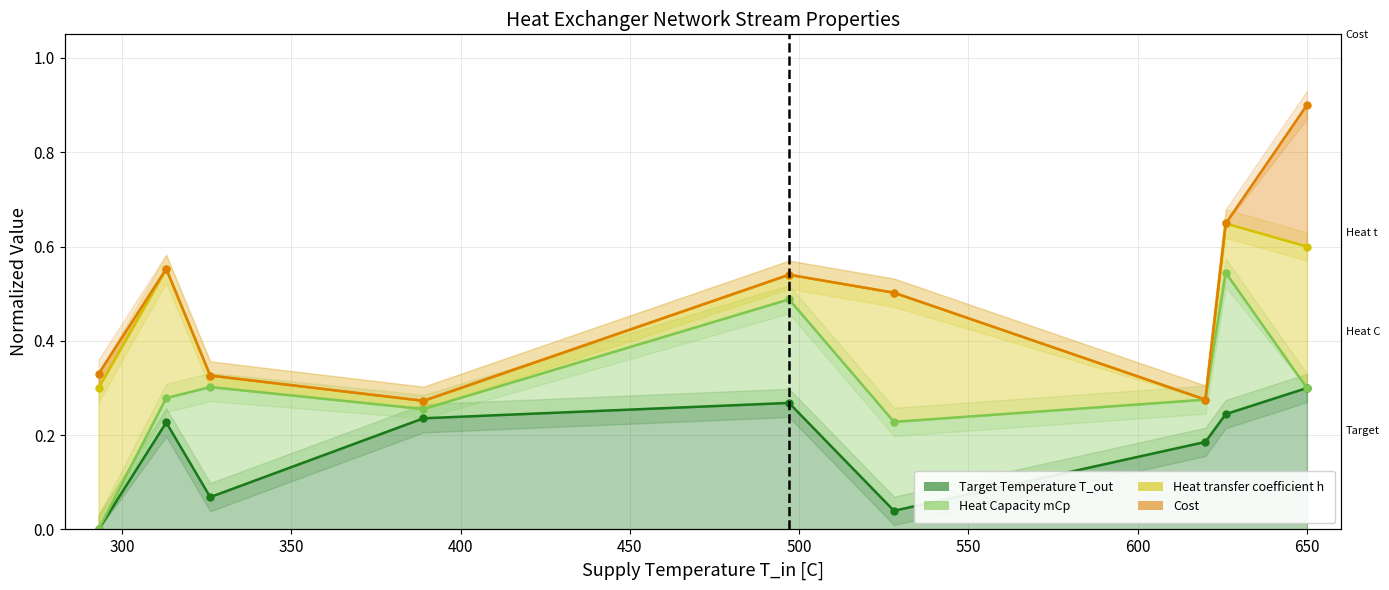

Is it true that the value at 300 is 2?

False